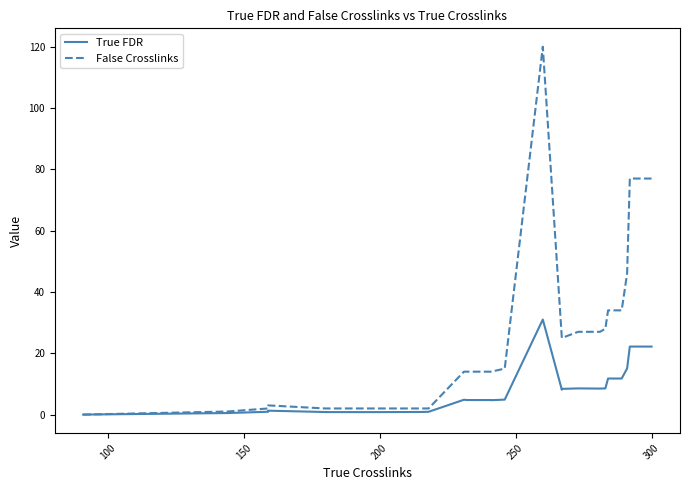

Count the number of data series in this chart.

2